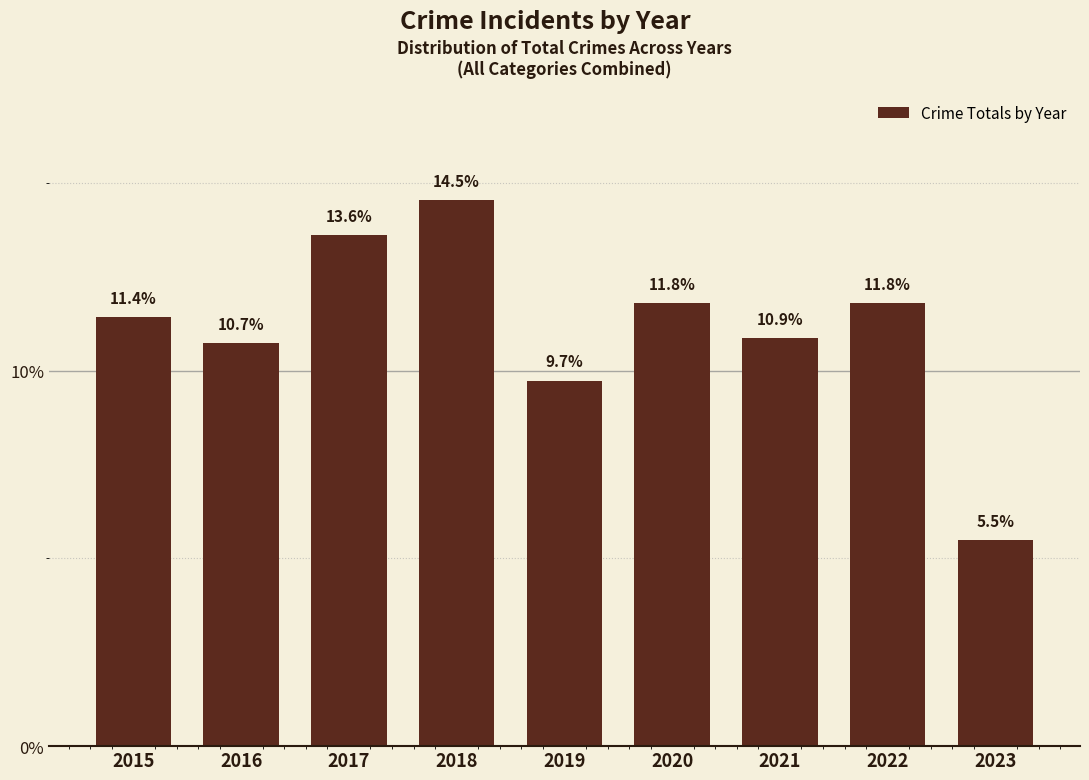

Reading left to right, what are all the values shown in this chart?

2015=11.4	2016=10.7	2017=13.6	2018=14.5	2019=9.7	2020=11.8	2021=10.9	2022=11.8	2023=5.5